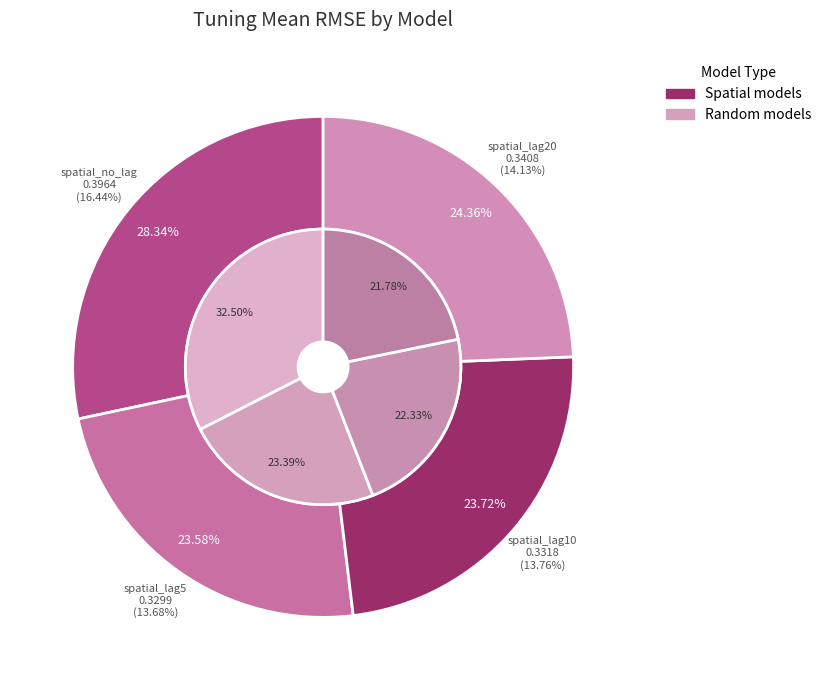

What is the change in value from spatial_lag5 to random_lag20?

-0.1